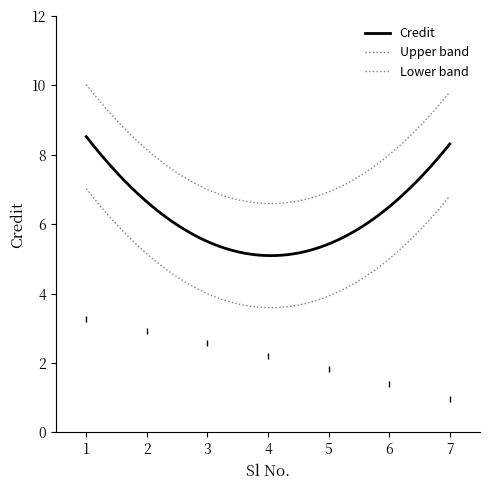

Does the chart display data point markers on the line(s)?

No